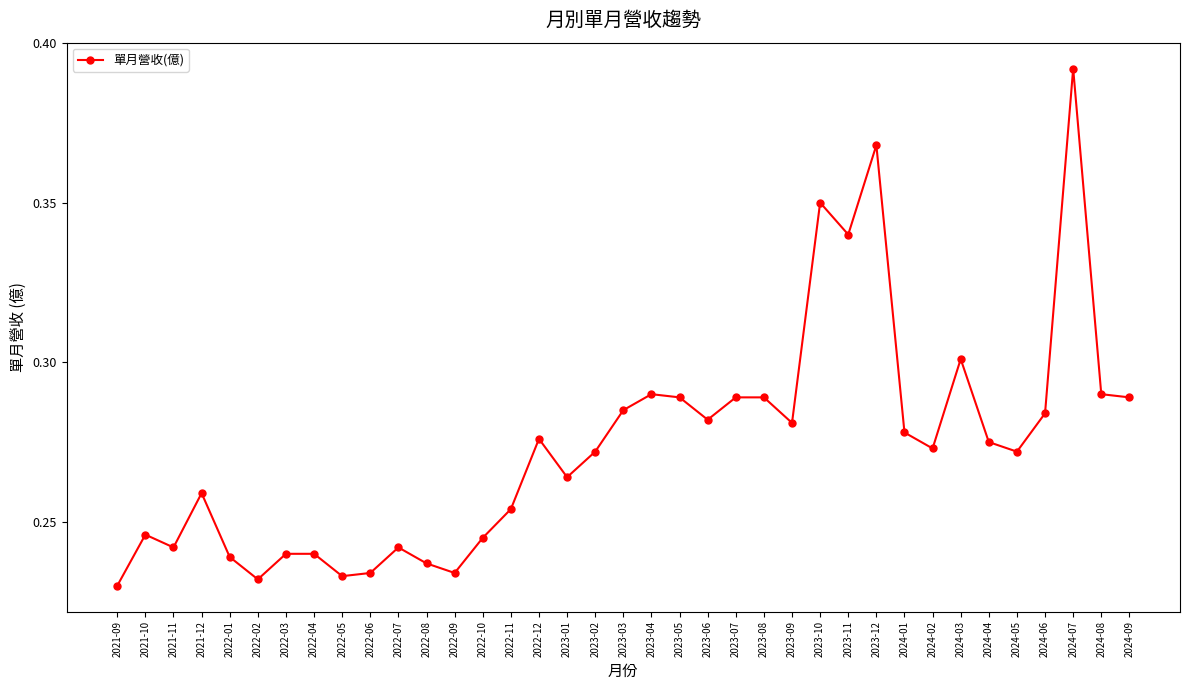

Which has a higher value, 2022-11 or 2023-10?

2023-10